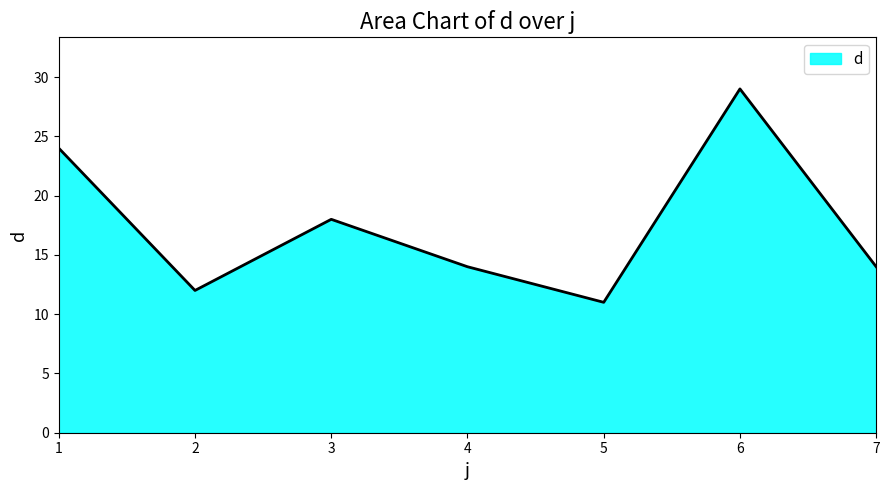

What is the change in value from 2 to 5?

-1